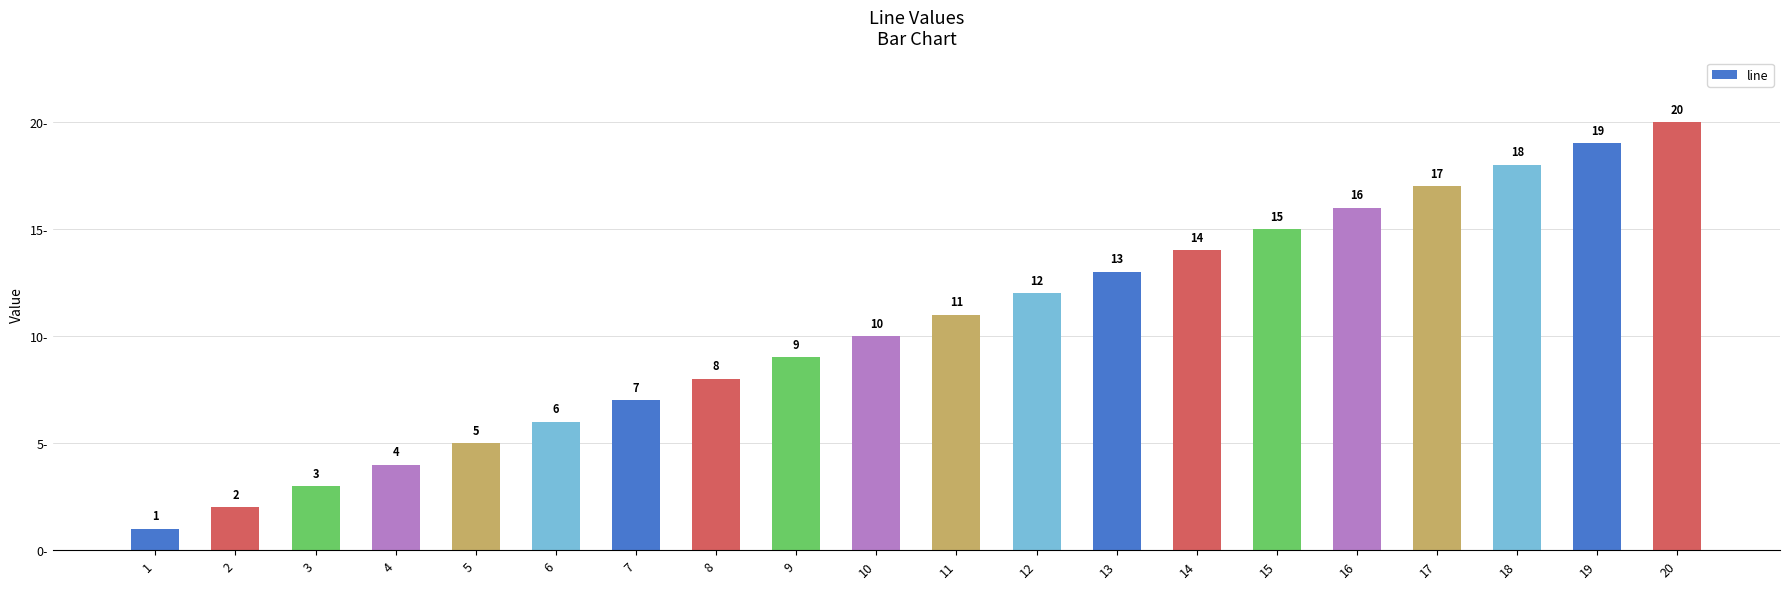

Between 4 and 15, which is larger?

15